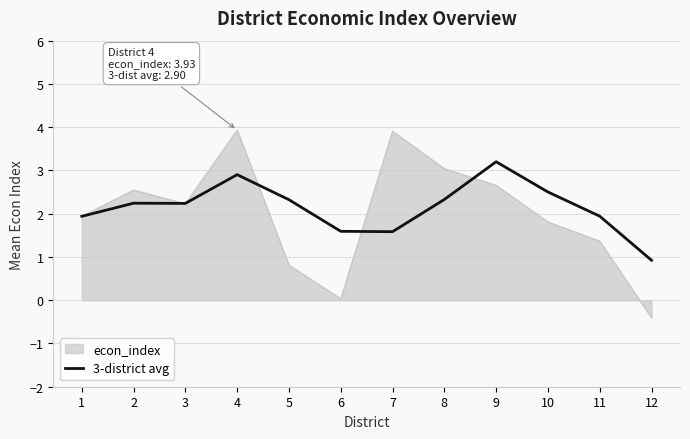

Between 3 and 6, which series saw the biggest shift?

econ_index